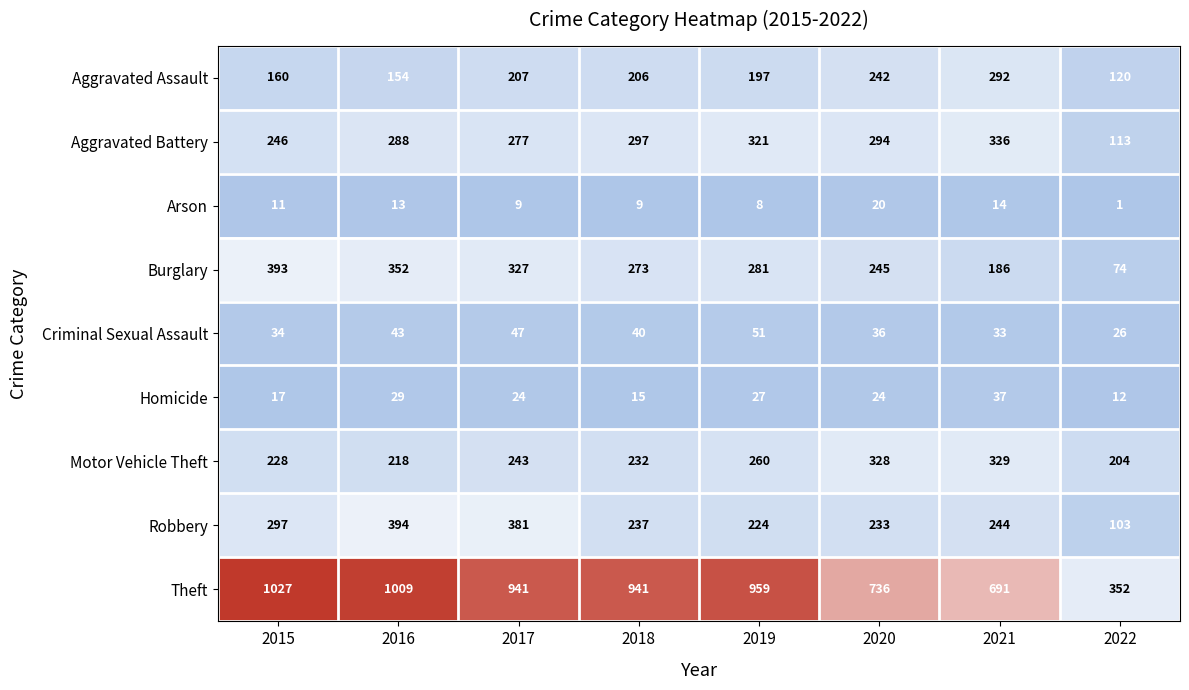

The value of Theft at 2018 is 941. True or false?

True